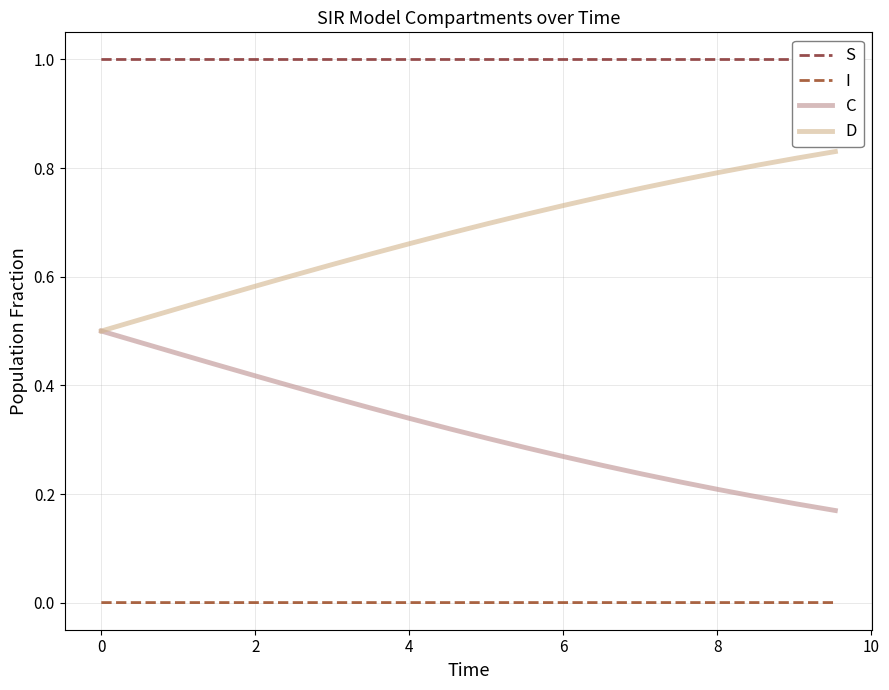

True or false: C and I cross at least once.

False